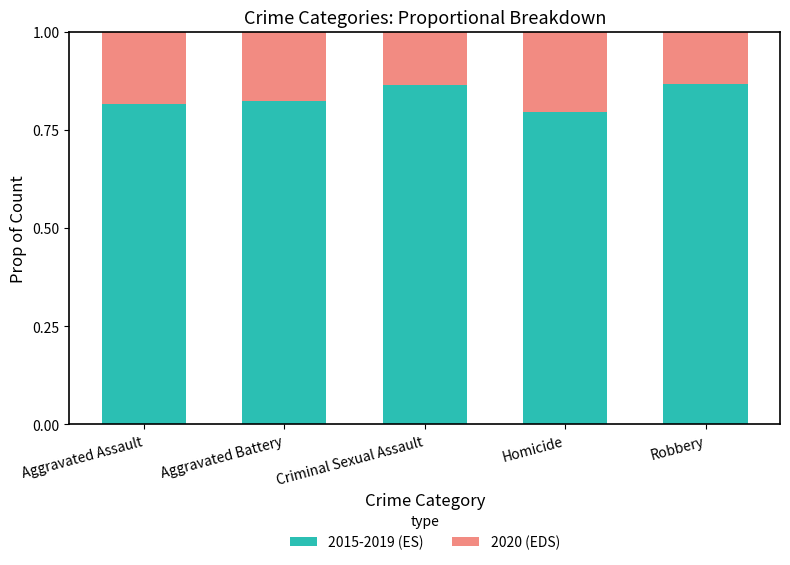

The 2015-2019 (ES) series shows 1.2 at Robbery. True or false?

False